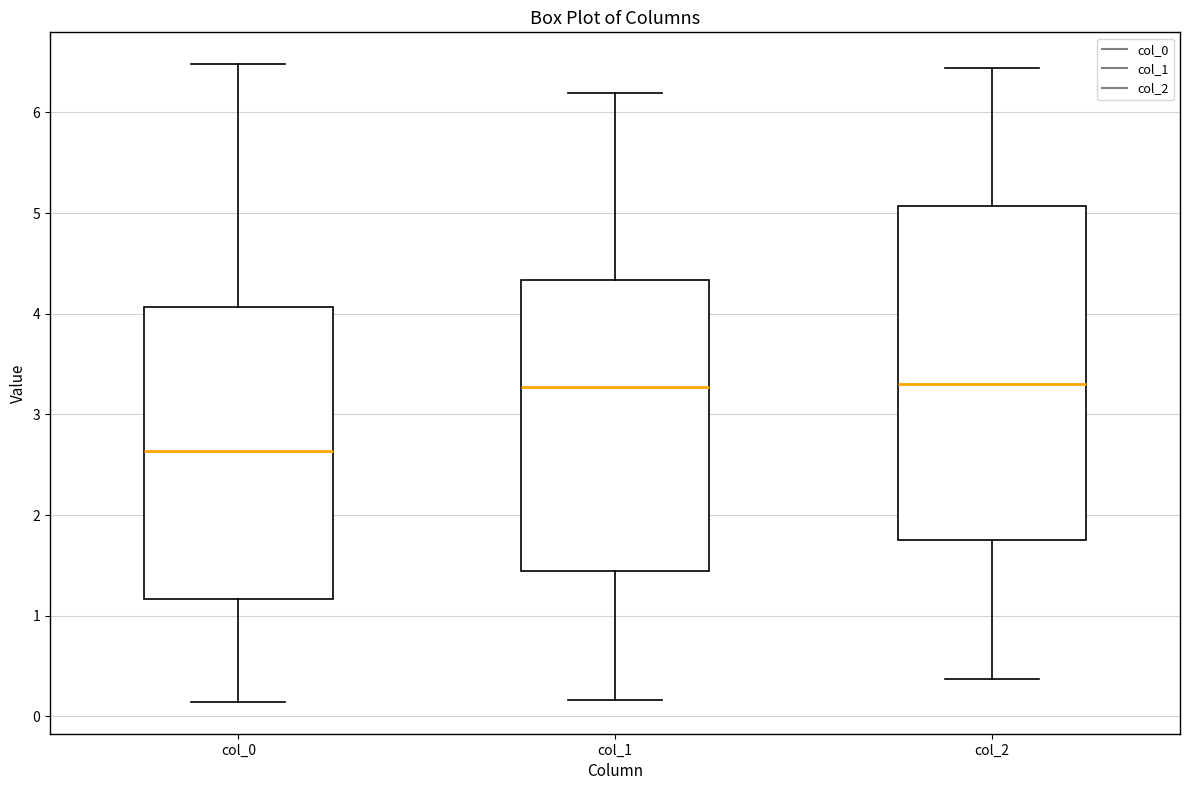

Which box has the lowest median line?

col_0